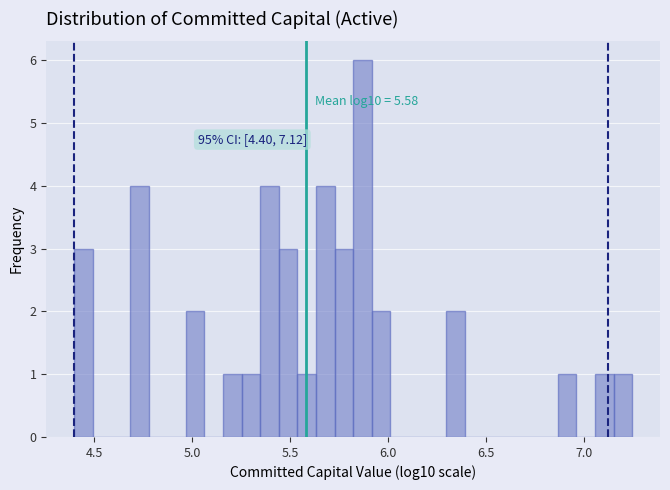

Around what value on the x-axis is the tallest bar? Give the approximate position of its centre, as read against the axis.

5.85